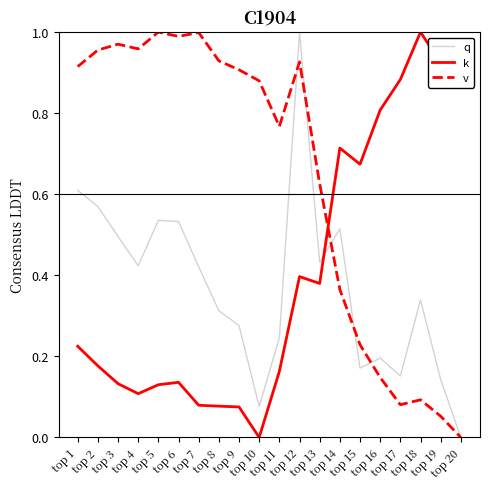

What is the sum of all q values?

7.4